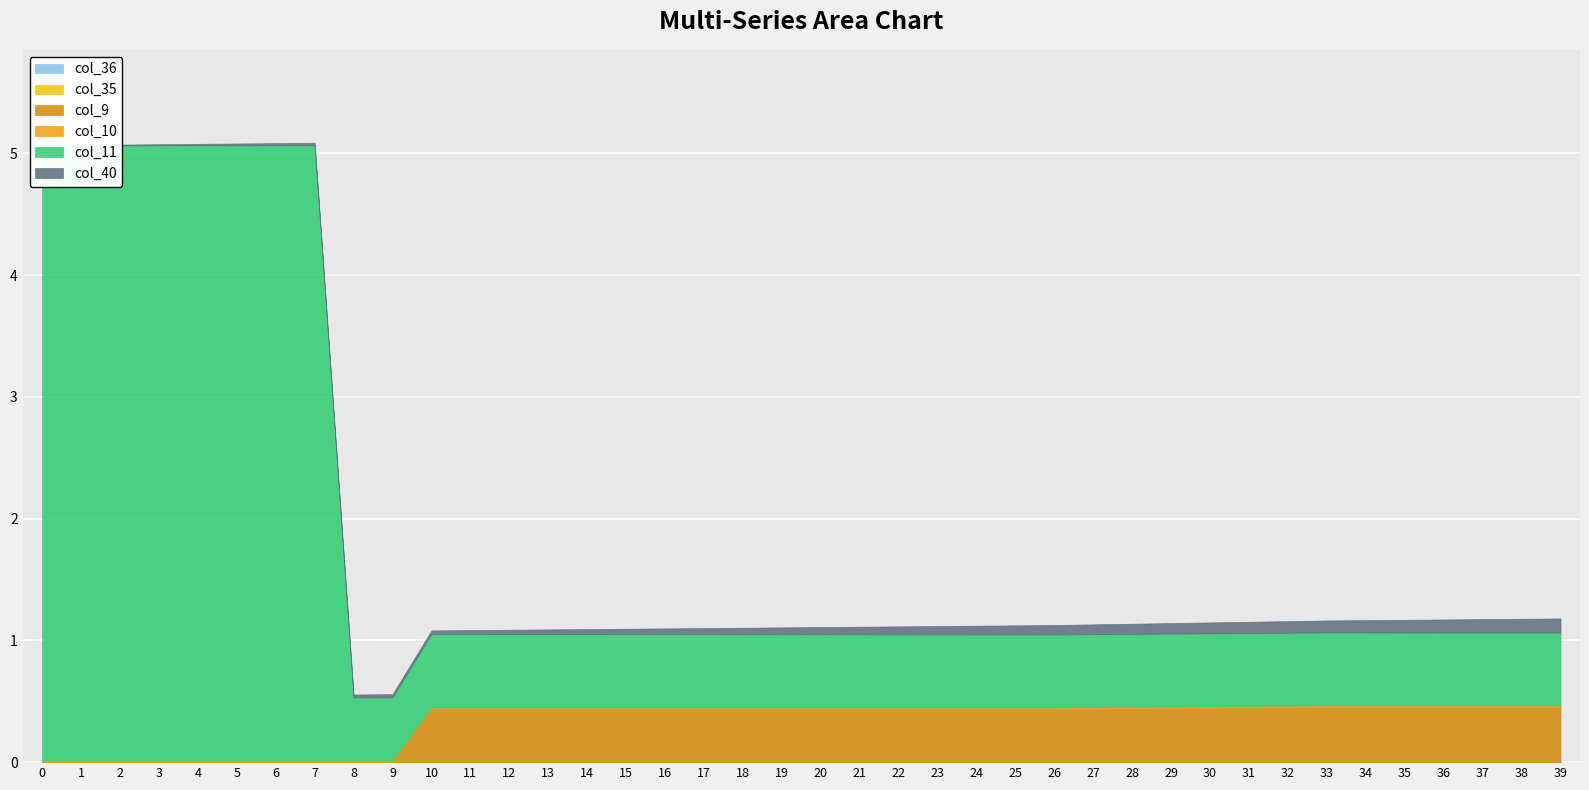

List the series in order of their peak value, highest first.

col_11, col_9, col_40, col_10, col_35, col_36